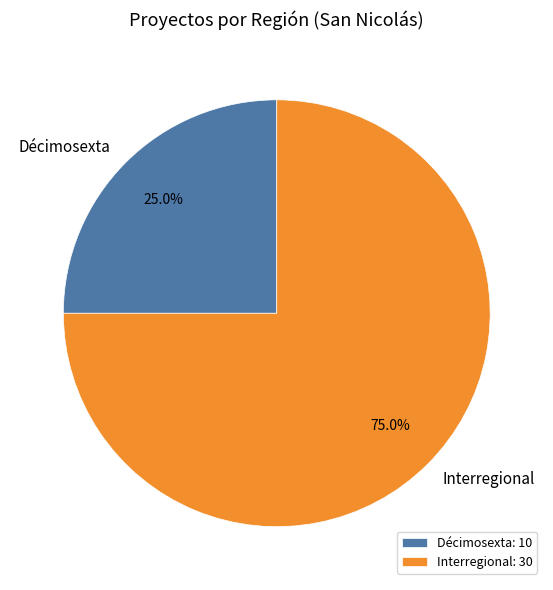

To the nearest percent, what is the combined percentage of Interregional and Décimosexta?

100%